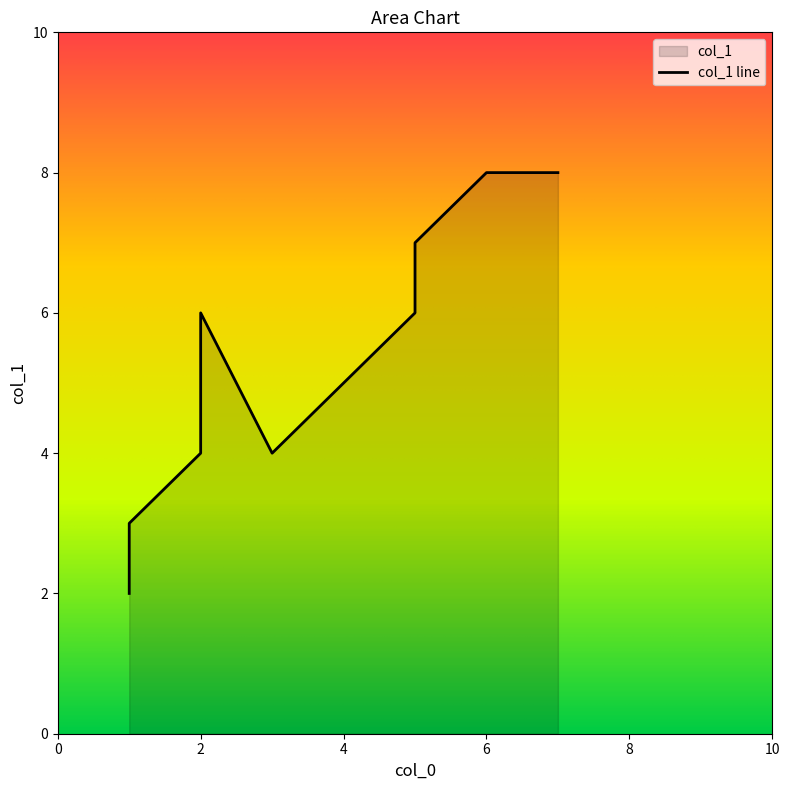

Count the values in the range 4 to 7.

5